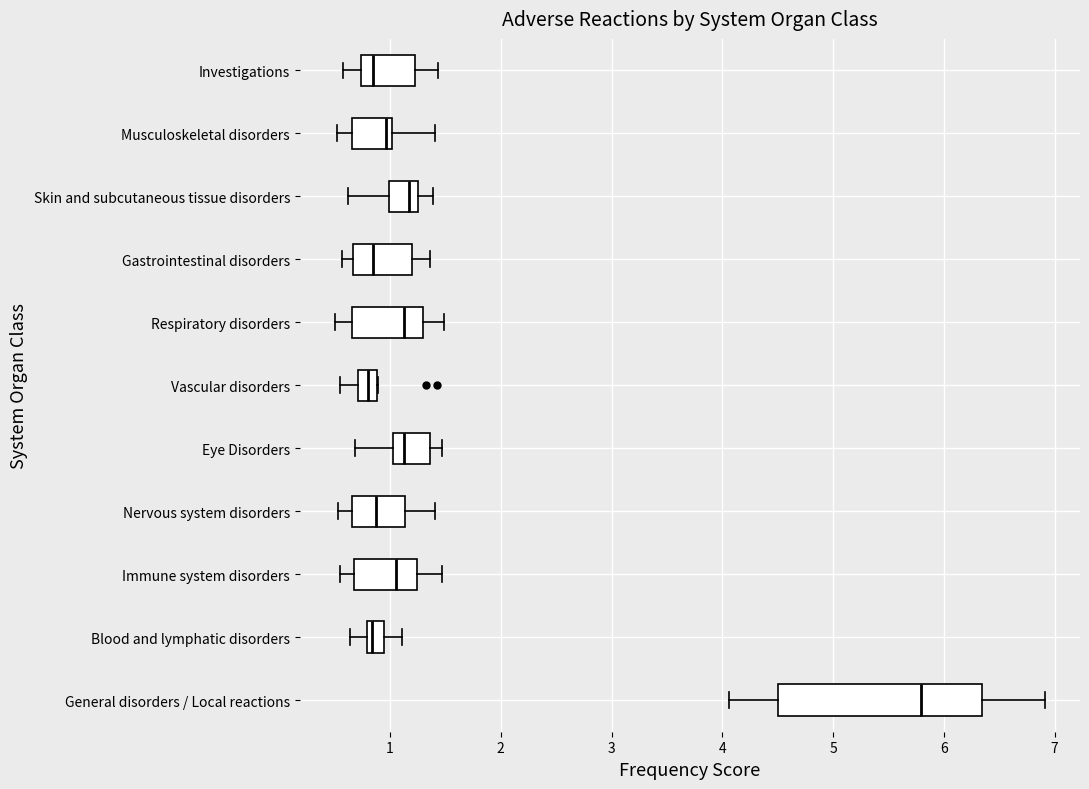

Reading bottom to top, transcribe this box plot: for each box, give where its median line is, the range the box spans, and where its two whiskers end, as read against the x-axis. The values are not printed on the chart, so give them approximately, as read against the axis.

General disorders / Local reactions: median 5.8, box 4.5 to 6.3, whiskers 4.1 to 6.9
Blood and lymphatic disorders: median 0.8 (just right of the box's left edge), box 0.8 to 1.0, whiskers 0.6 to 1.1
Immune system disorders: median 1.1, box 0.7 to 1.2, whiskers 0.5 to 1.5
Nervous system disorders: median 0.9, box 0.7 to 1.1, whiskers 0.5 to 1.4
Eye Disorders: median 1.1, box 1.0 to 1.4, whiskers 0.7 to 1.5
Vascular disorders: median 0.8, box 0.7 to 0.9, whiskers 0.5 to 0.9
Respiratory disorders: median 1.1, box 0.7 to 1.3, whiskers 0.5 to 1.5
Gastrointestinal disorders: median 0.8, box 0.7 to 1.2, whiskers 0.6 to 1.4
Skin and subcutaneous tissue disorders: median 1.2, box 1.0 to 1.3, whiskers 0.6 to 1.4
Musculoskeletal disorders: median 1.0 (just left of the box's right edge), box 0.7 to 1.0, whiskers 0.5 to 1.4
Investigations: median 0.9, box 0.7 to 1.2, whiskers 0.6 to 1.4